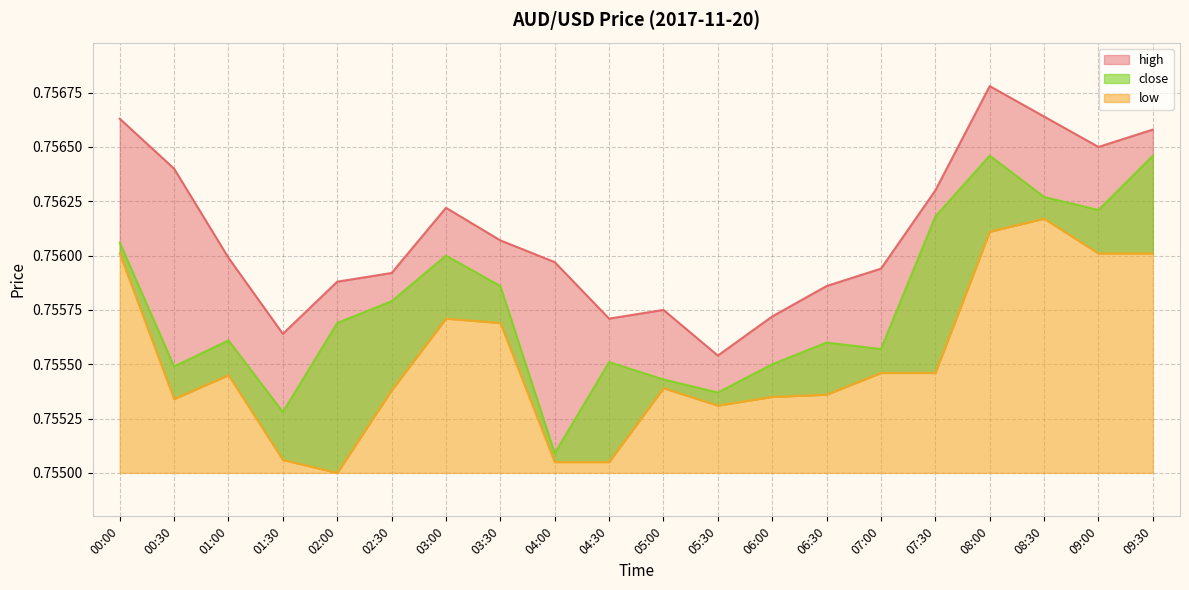

Which series has the largest range (max minus min)?

close